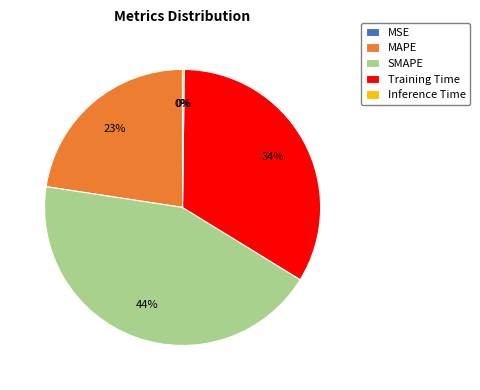

Which category has the biggest portion of the pie?

SMAPE